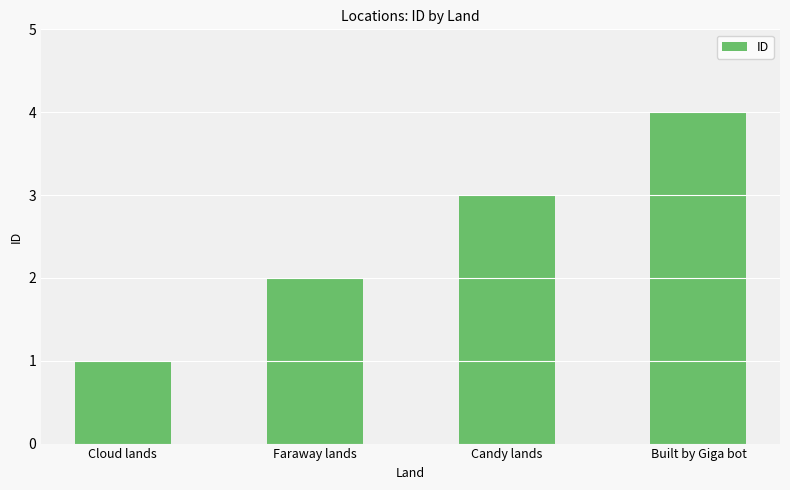

What is the difference between the maximum and minimum values?

3